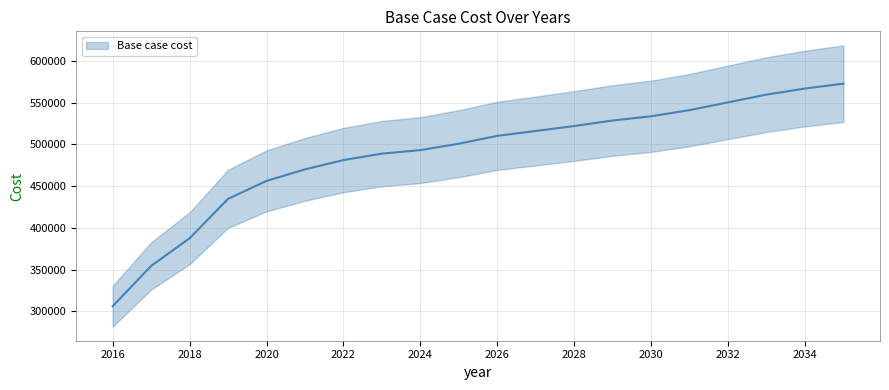

What is the value of the 18th point from the left?

559487.7